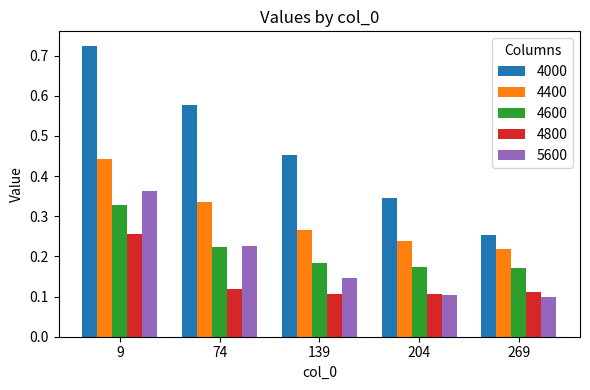

At how many categories does at least one series exceed 0?

5